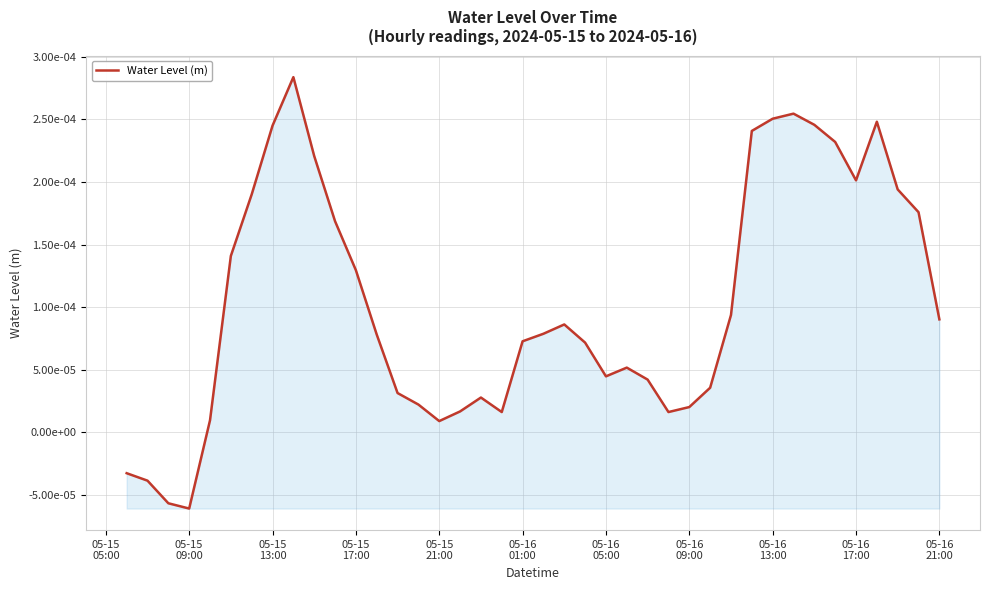

How many points are lower than both their immediate neighbors (excluding endpoints)?

6